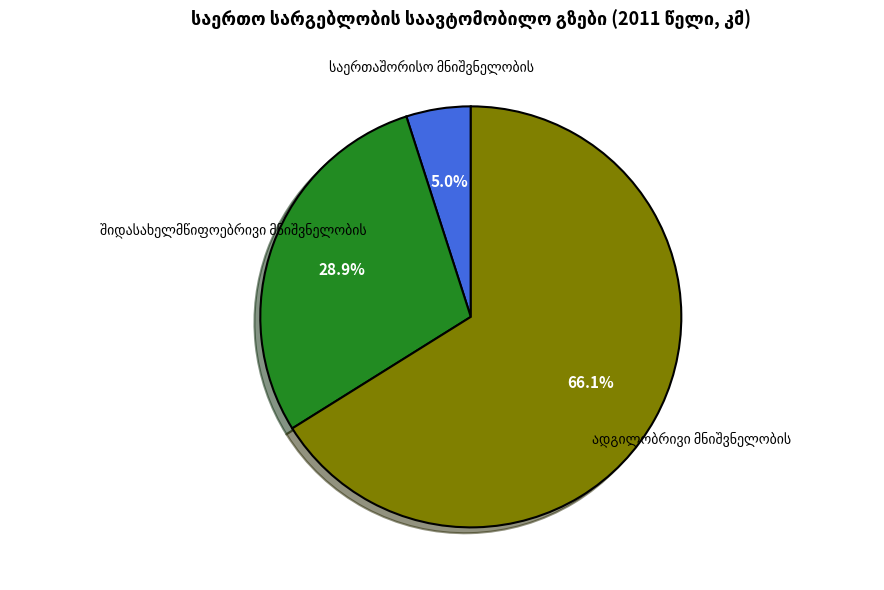

Is there a majority slice in this chart?

Yes